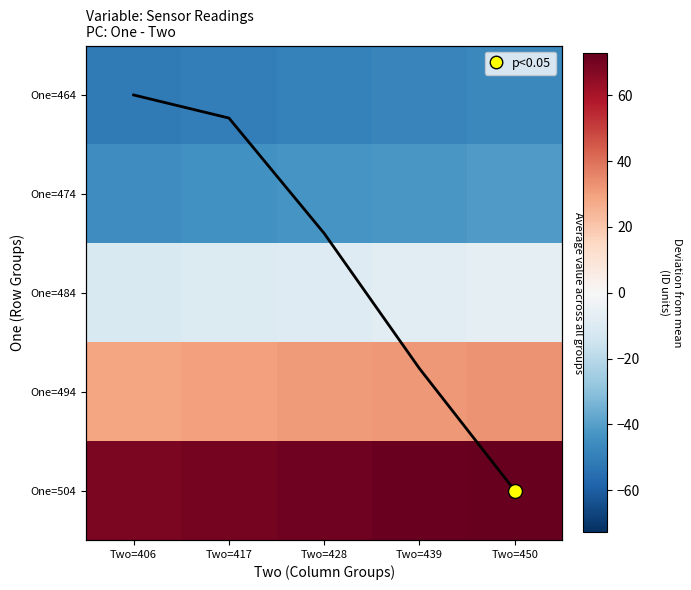

At how many categories does at least one series exceed 25?

5